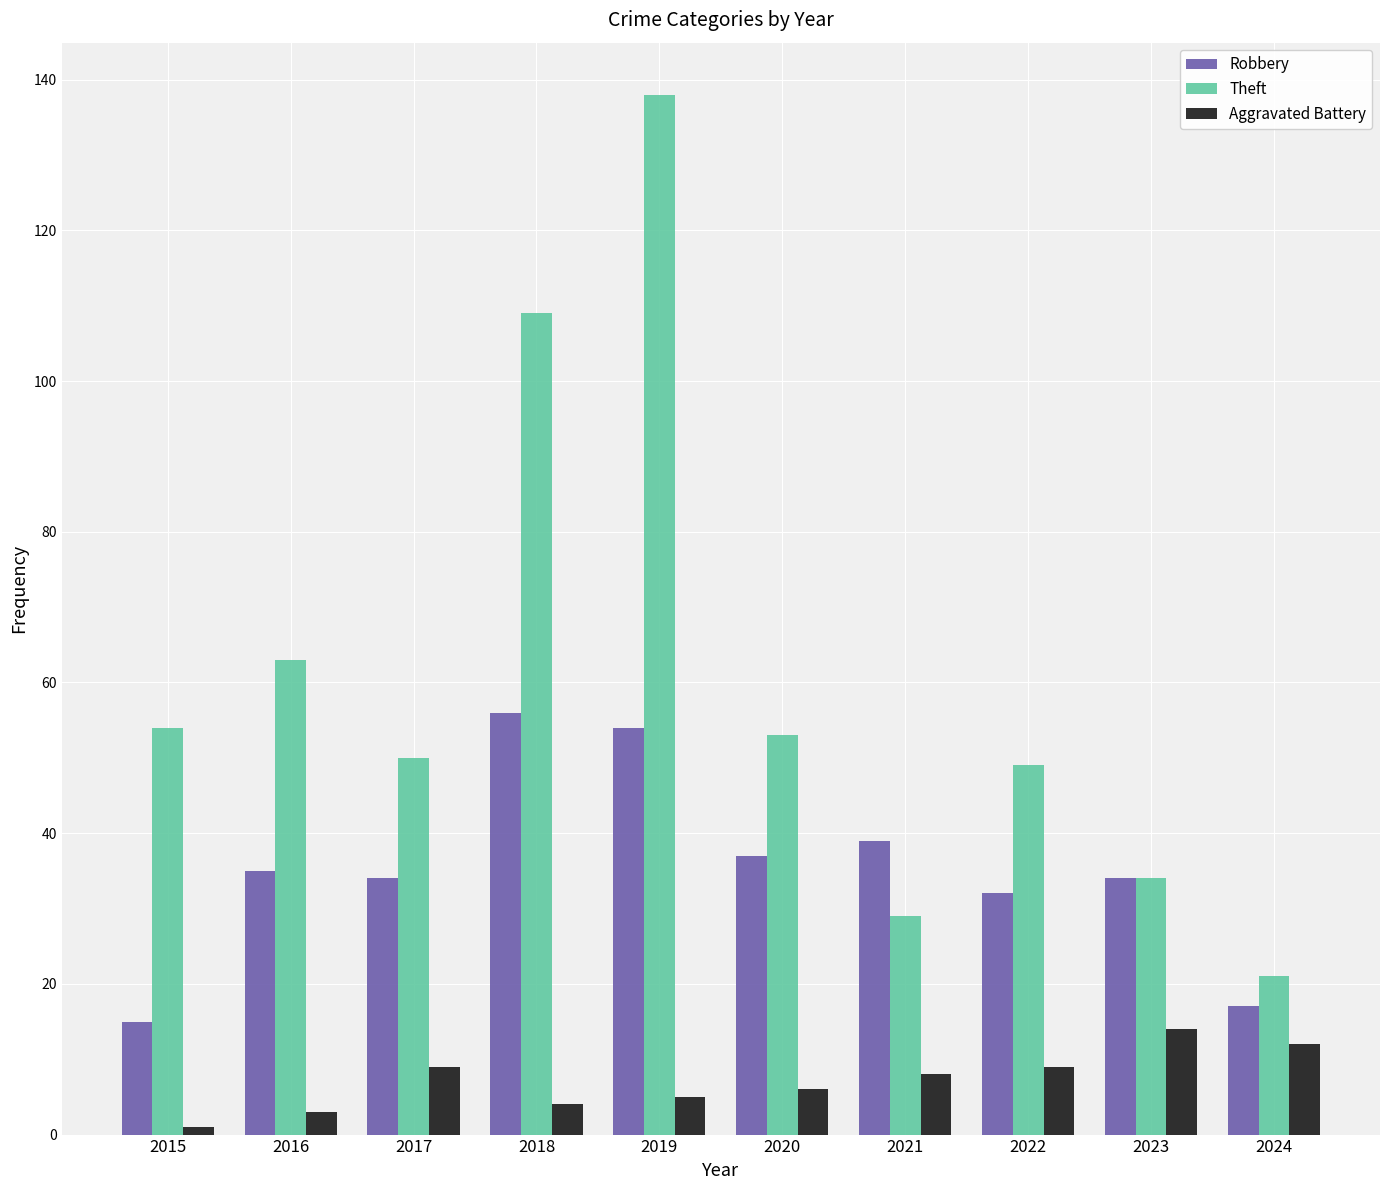

Reading left to right, list all the values displayed in this chart.

Robbery: 2015=15	2016=35	2017=34	2018=56	2019=54	2020=37	2021=39	2022=32	2023=34	2024=17
Theft: 2015=54	2016=63	2017=50	2018=109	2019=138	2020=53	2021=29	2022=49	2023=34	2024=21
Aggravated Battery: 2015=1	2016=3	2017=9	2018=4	2019=5	2020=6	2021=8	2022=9	2023=14	2024=12